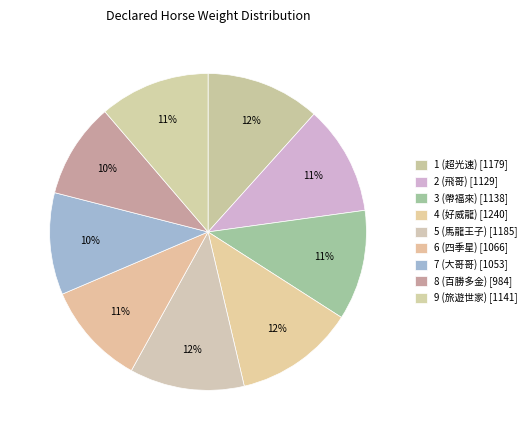

How many slices are in this pie chart?

9